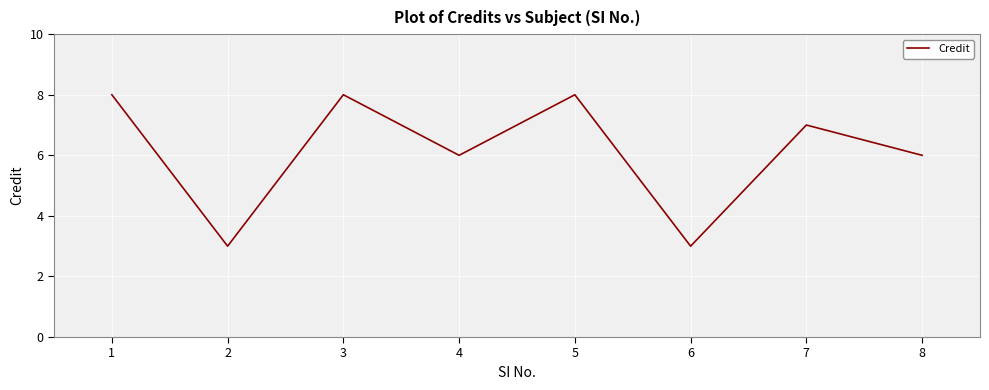

Does the chart have visible grid lines?

Yes